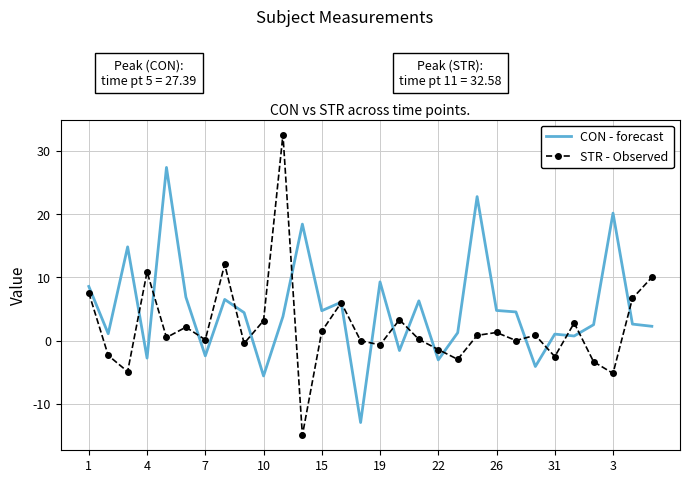

List the series in order of their peak value, lowest first.

CON - forecast, STR - Observed